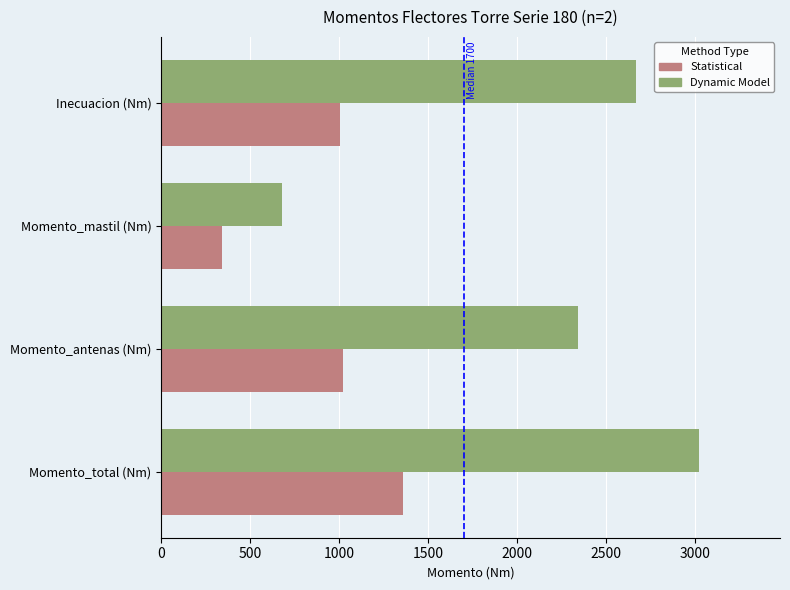

What is the sum of the Dynamic Model values at Inecuacion (Nm) and Momento_antenas (Nm)?

5007.3